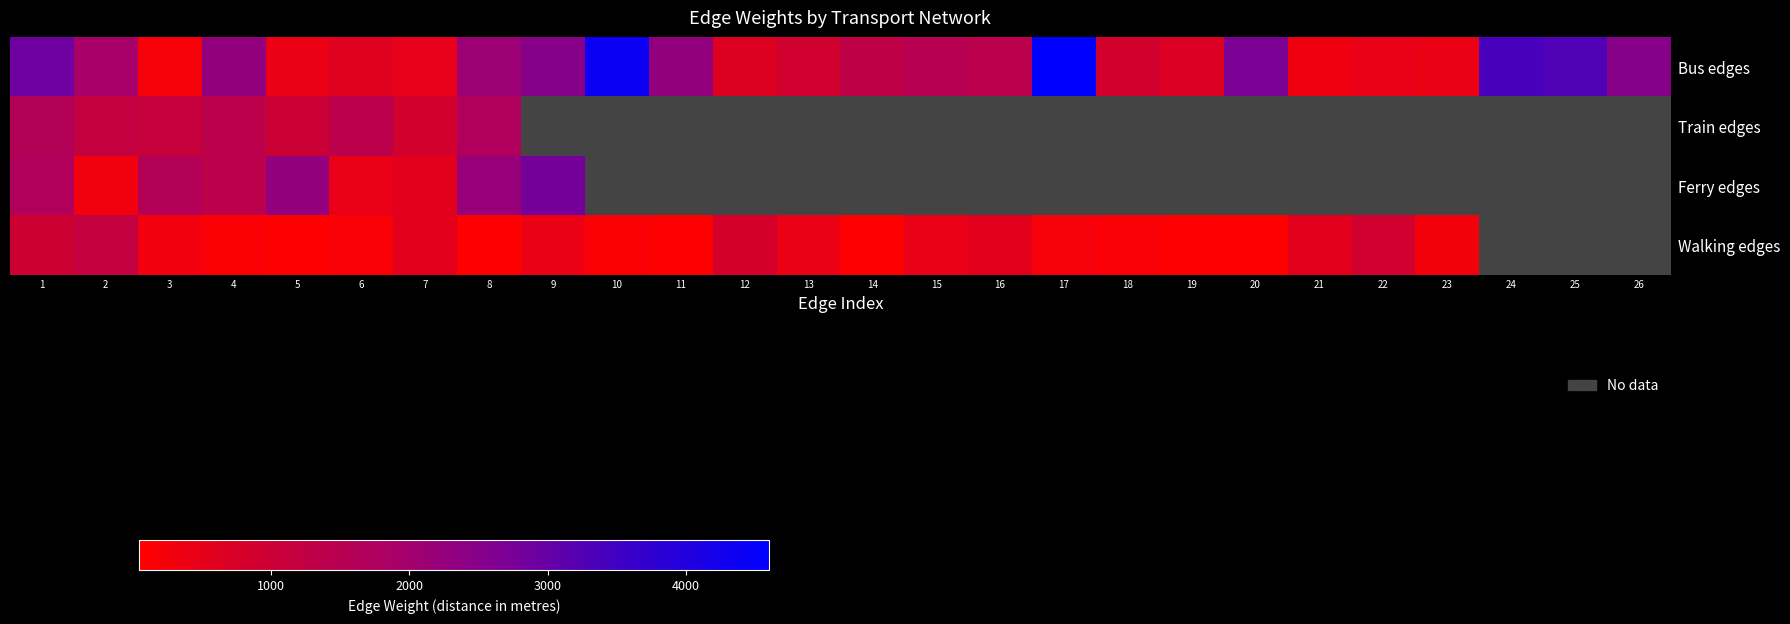

Which series changed the most between 7 and 12?

Walking edges